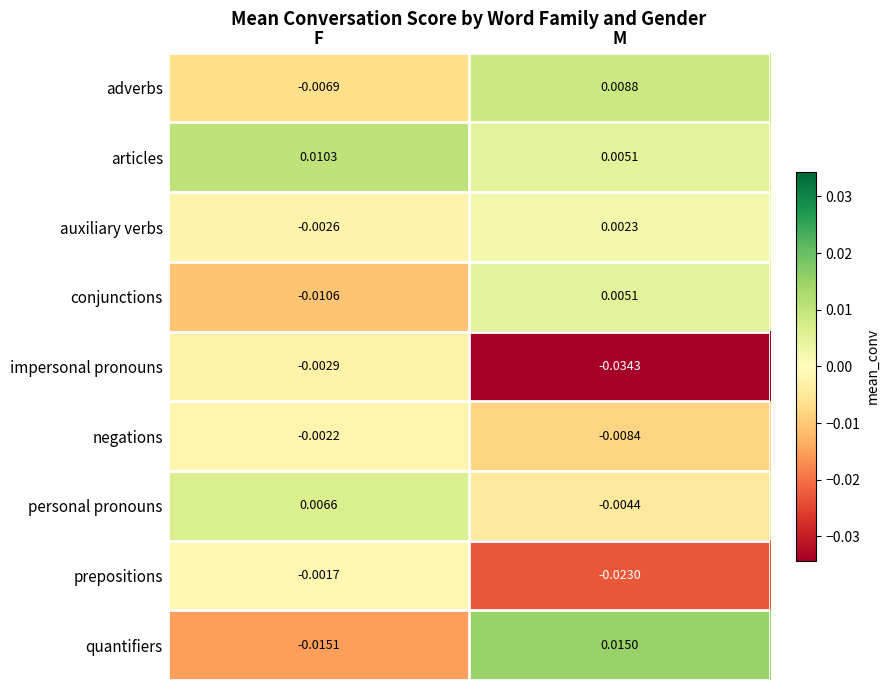

List the labels in order of auxiliary verbs value, largest first.

M, F